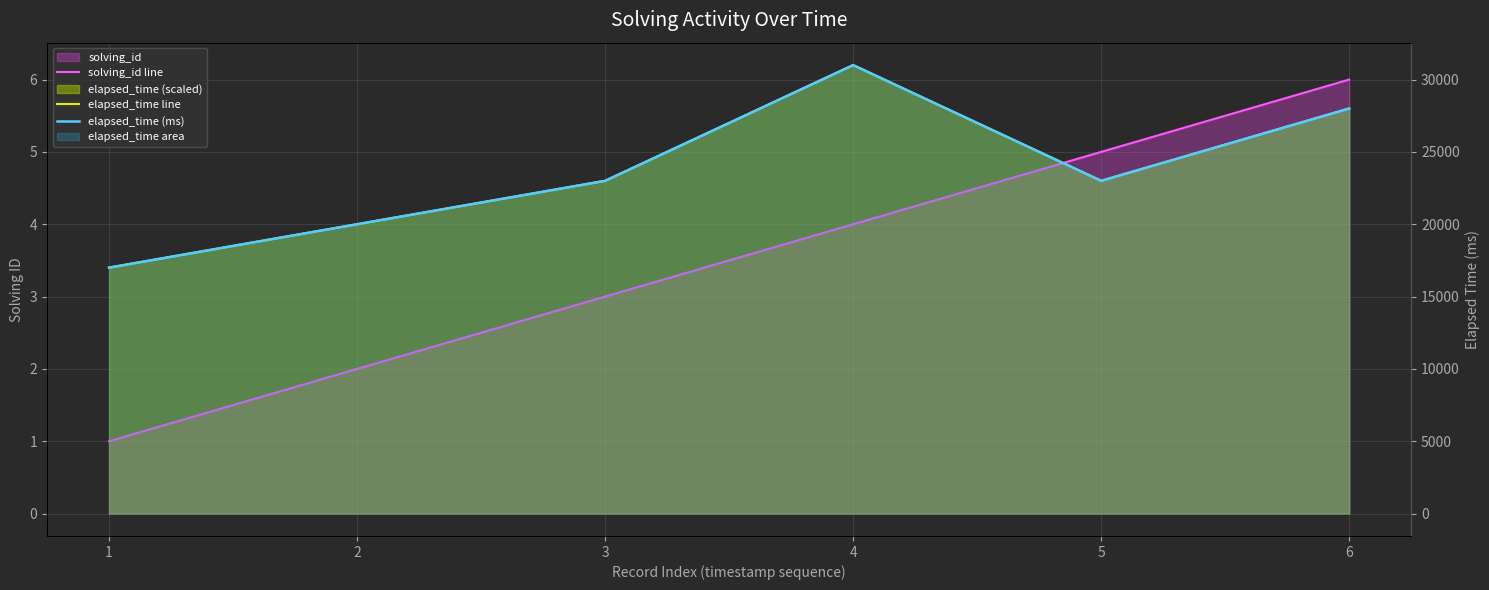

Rank the series by their maximum value, from highest to lowest.

elapsed_time (ms), elapsed_time line, solving_id line